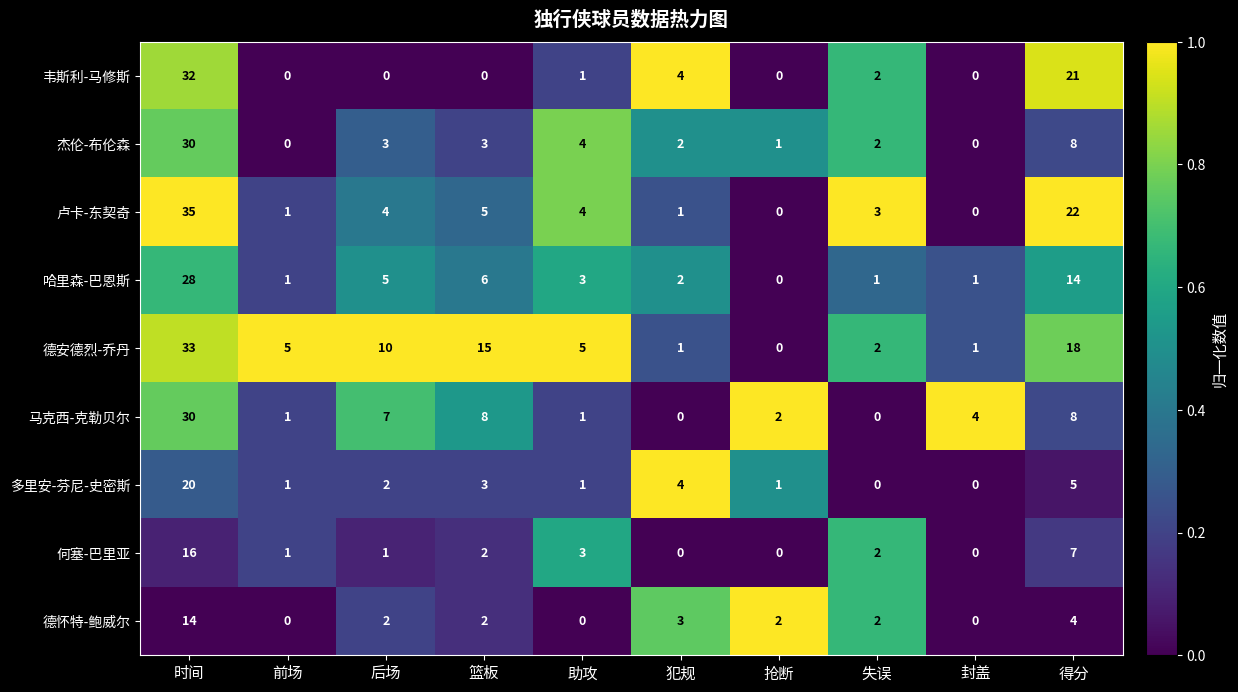

Which label corresponds to the largest value in the chart?

时间